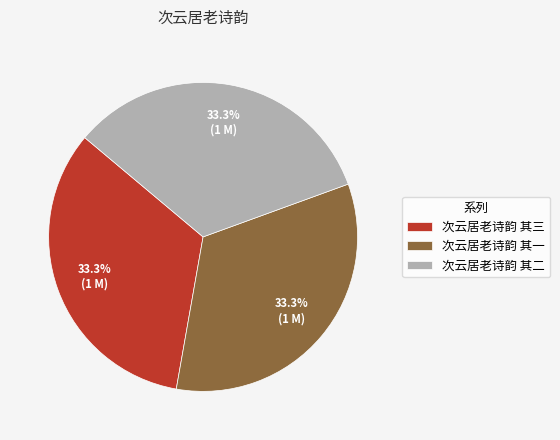

Does any single category account for the majority?

No